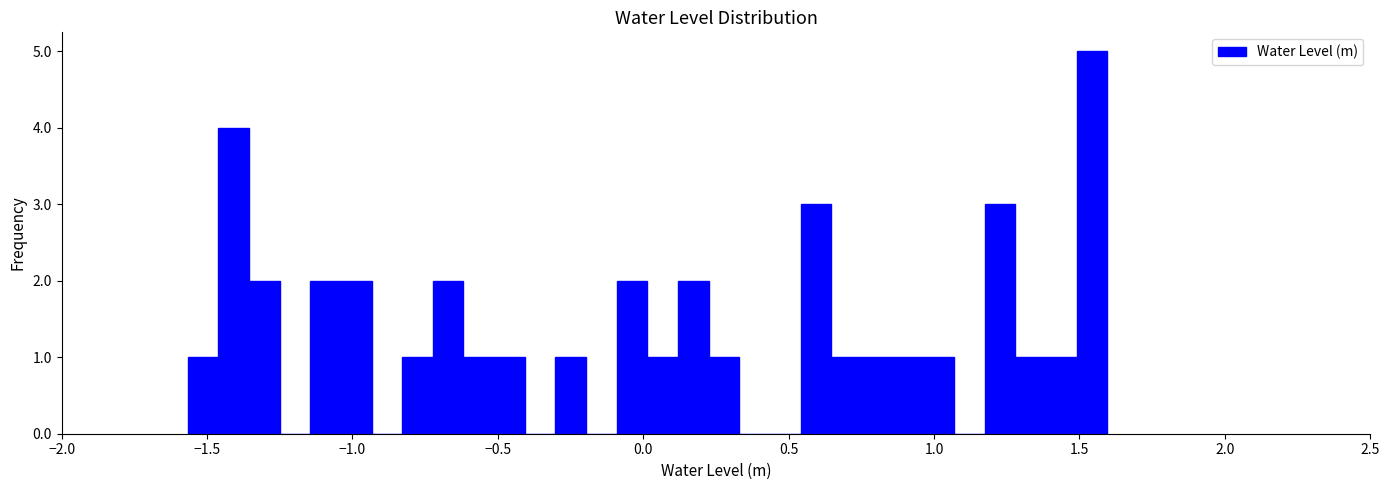

Around what value on the x-axis is the tallest bar? Give the approximate position of its centre, as read against the axis.

1.55